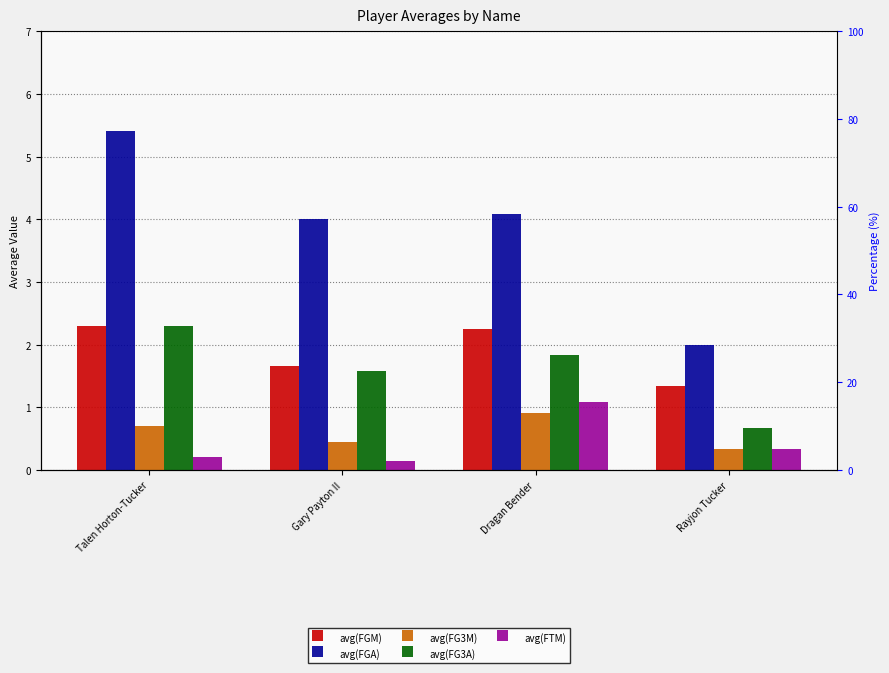

Where is avg(FGM) nearest to the value 1?

Rayjon Tucker